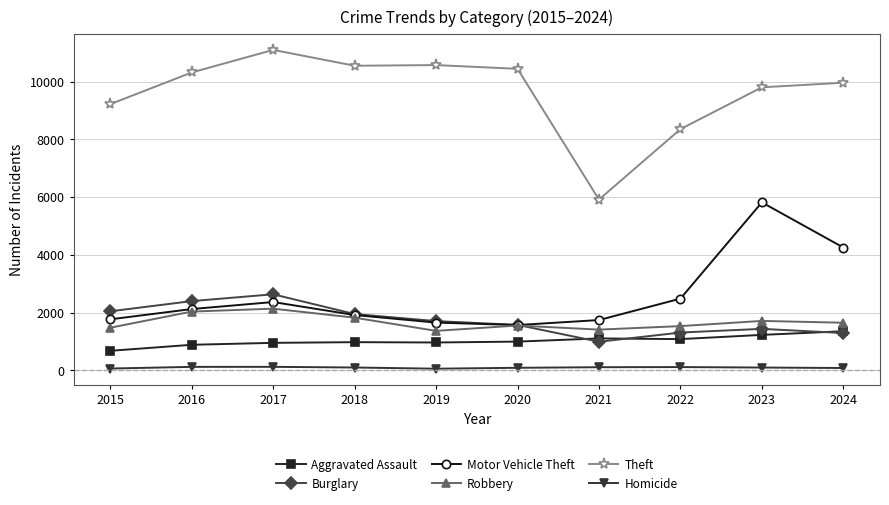

What is the difference between the highest and lowest values at 2016?

10198